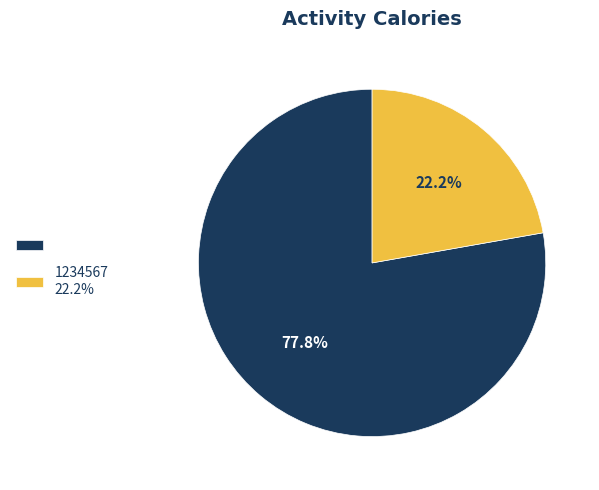

How many segments does this pie chart have?

2